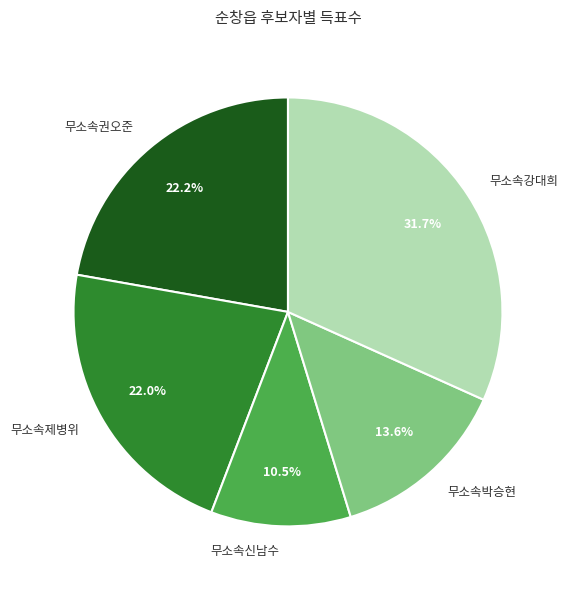

True or false: 무소속권오준 accounts for 36% of the total.

False